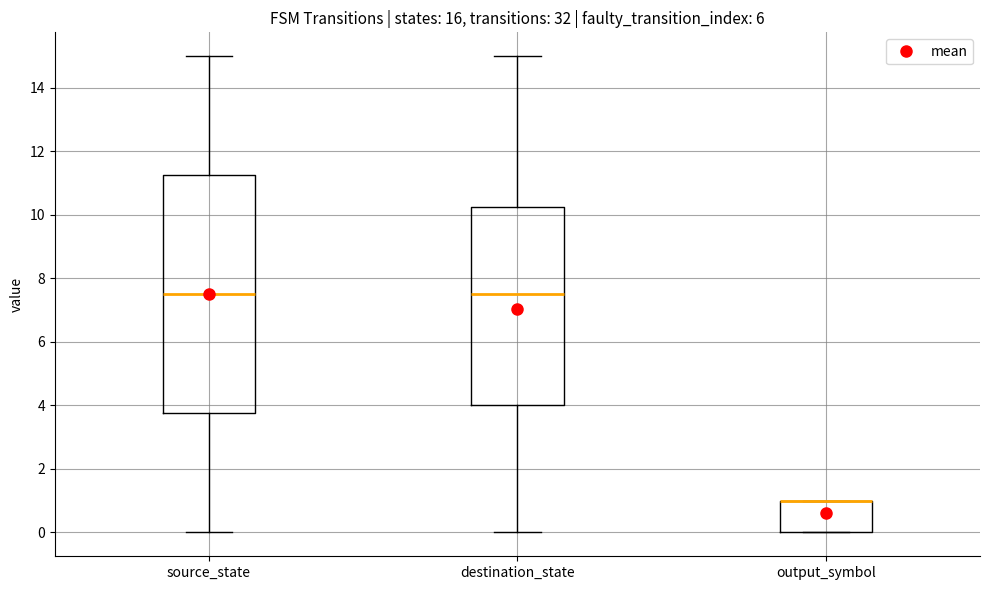

Reading left to right, read every box against the y-axis: the position of its median line, the range the box covers, and the ends of its whiskers. The values are not printed on the chart, so give them approximately, as read against the axis.

source_state: median 7.6, box 3.8 to 11.2, whiskers 0.0 to 15.0
destination_state: median 7.6, box 4.0 to 10.2, whiskers 0.0 to 15.0
output_symbol: median 1.0 (drawn on the box's upper edge), box 0.0 to 1.0, whiskers 0.0 to 1.0